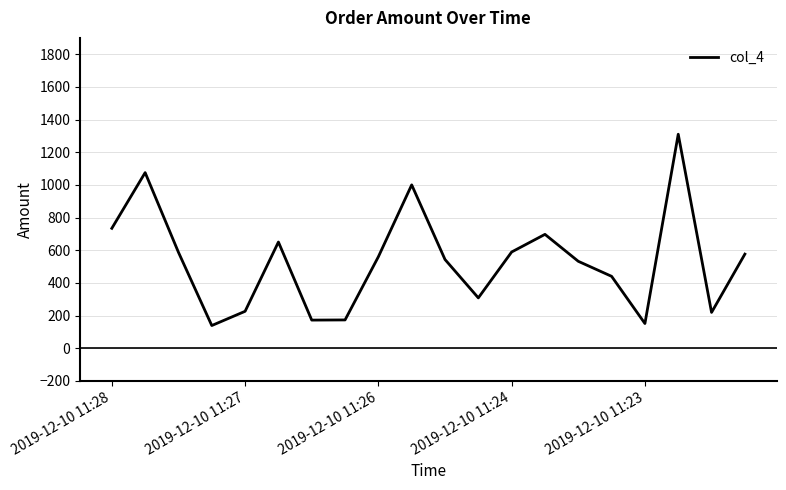

What is the greatest value displayed?

1310.0